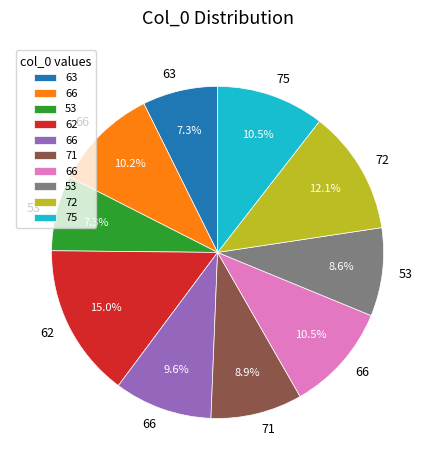

Does any single category account for the majority?

No